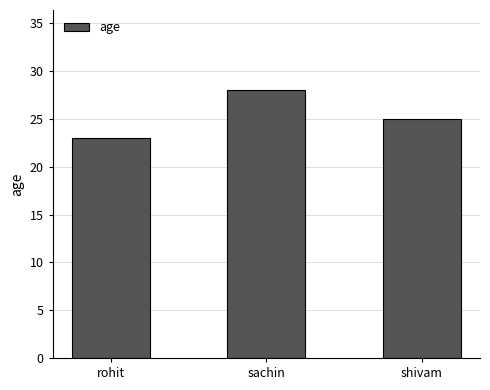

How many distinct data groups are displayed?

1